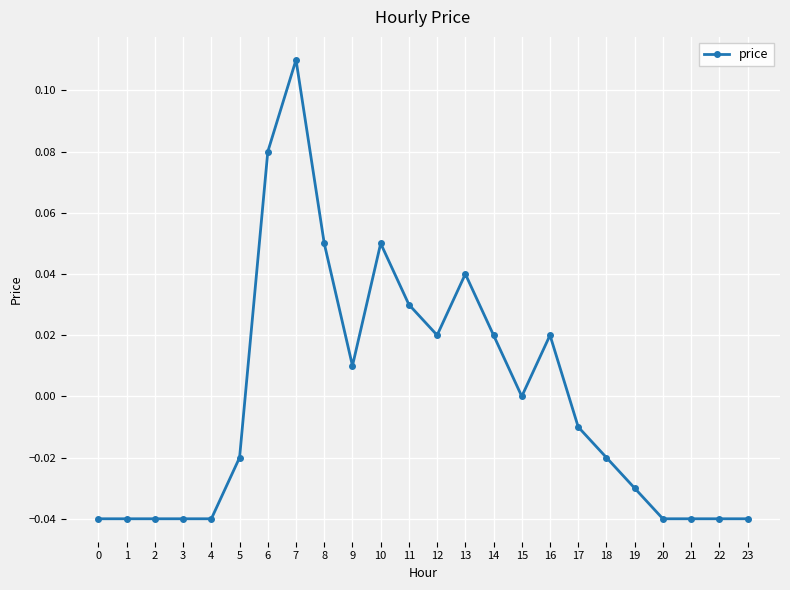

How many series are shown in this chart?

1